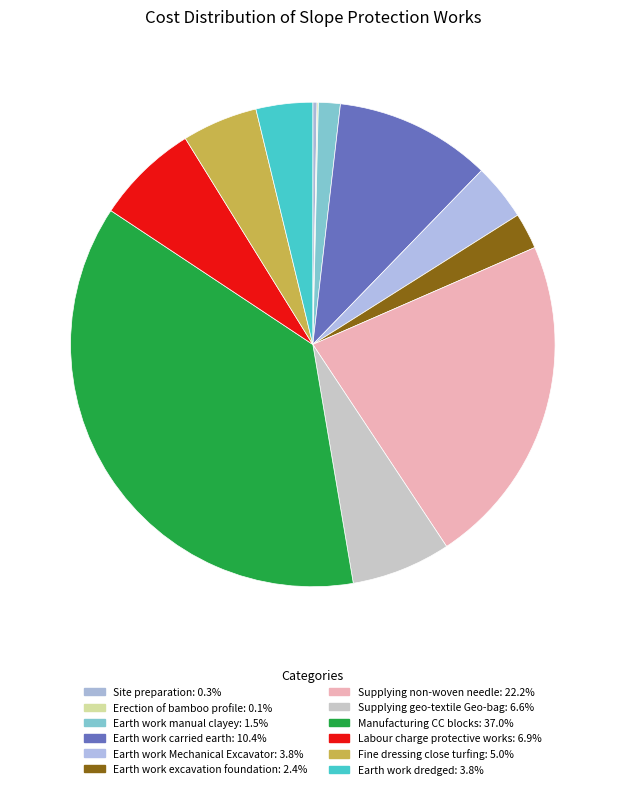

Is there any slice that represents more than half of the pie?

No